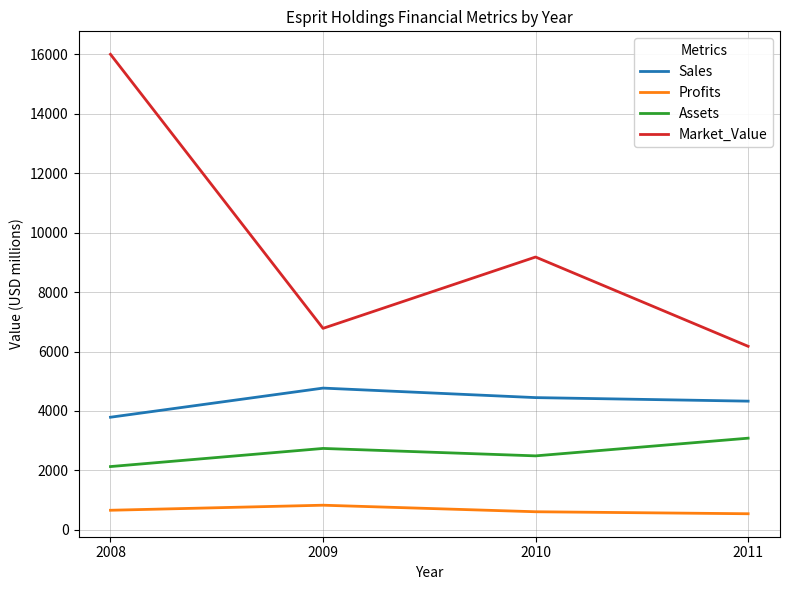

True or false: Market_Value has more than 2 interior local peaks.

False